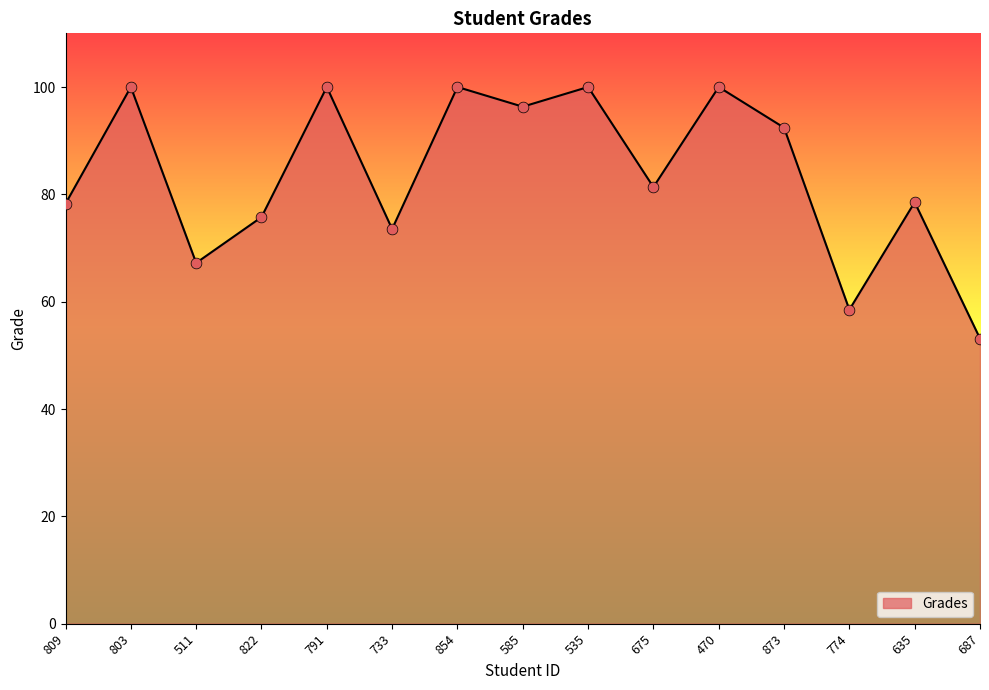

What is the ratio of the value at 791 to the value at 585?

1.0